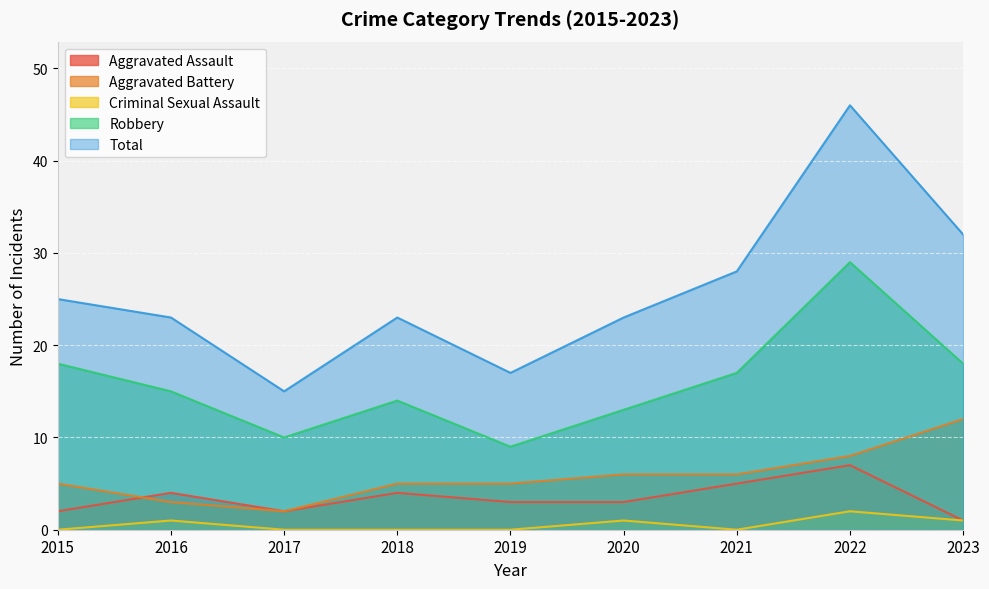

True or false: Total and Robbery cross at least once.

False